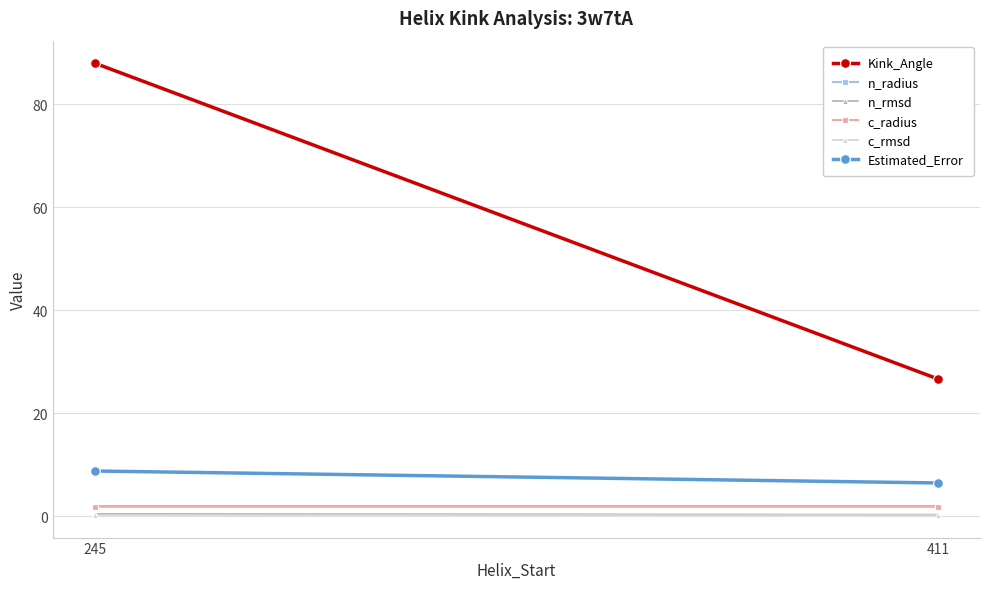

How many data points in Estimated_Error are less than 8?

1